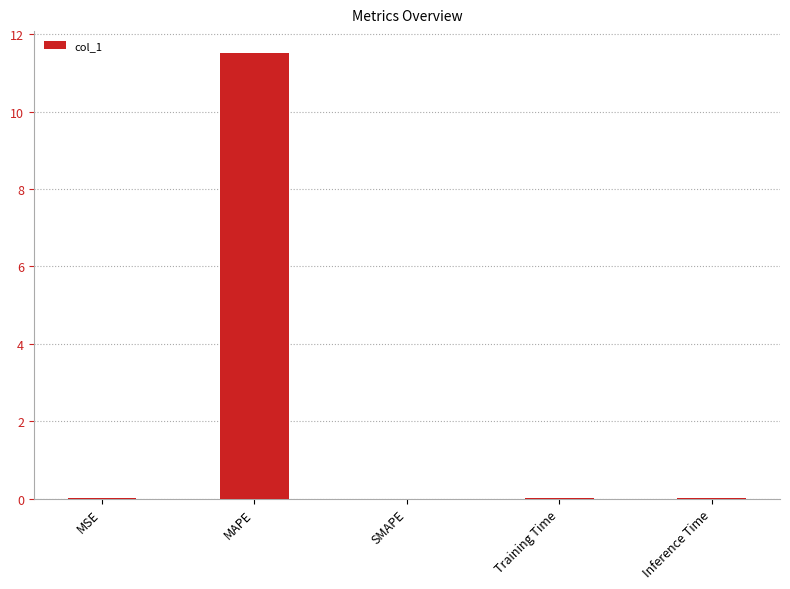

What is the average value?

2.3